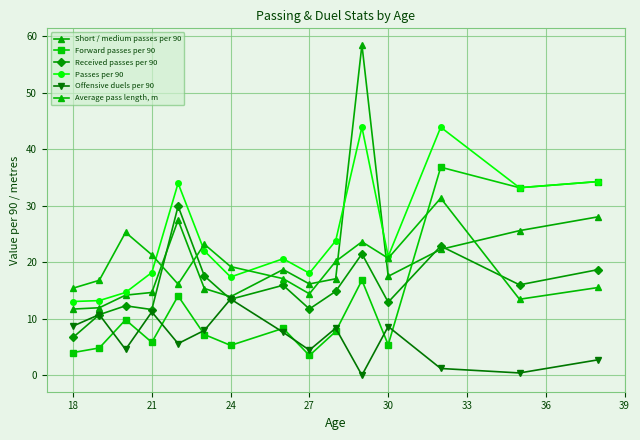

How many lines are shown in the chart?

6